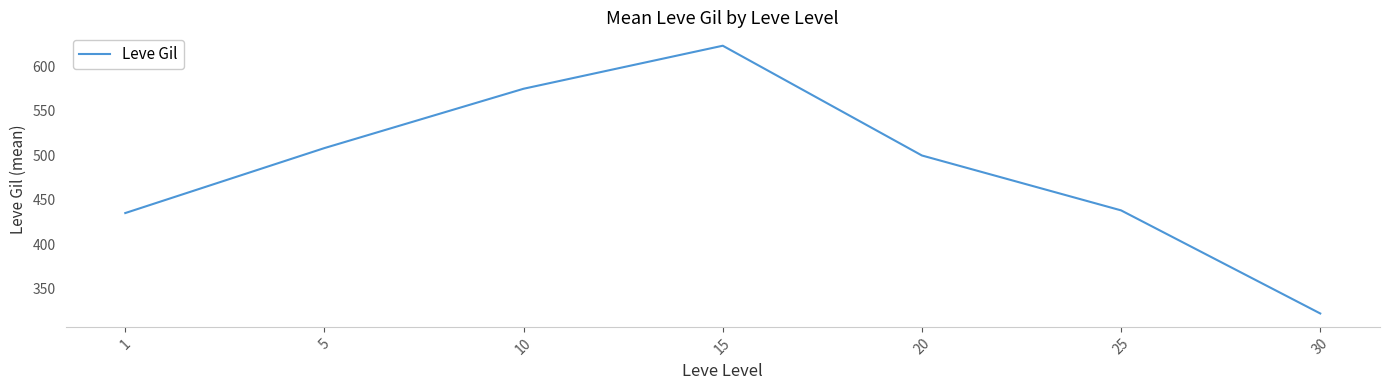

What is the sum of the values at 20 and 25?

938.3